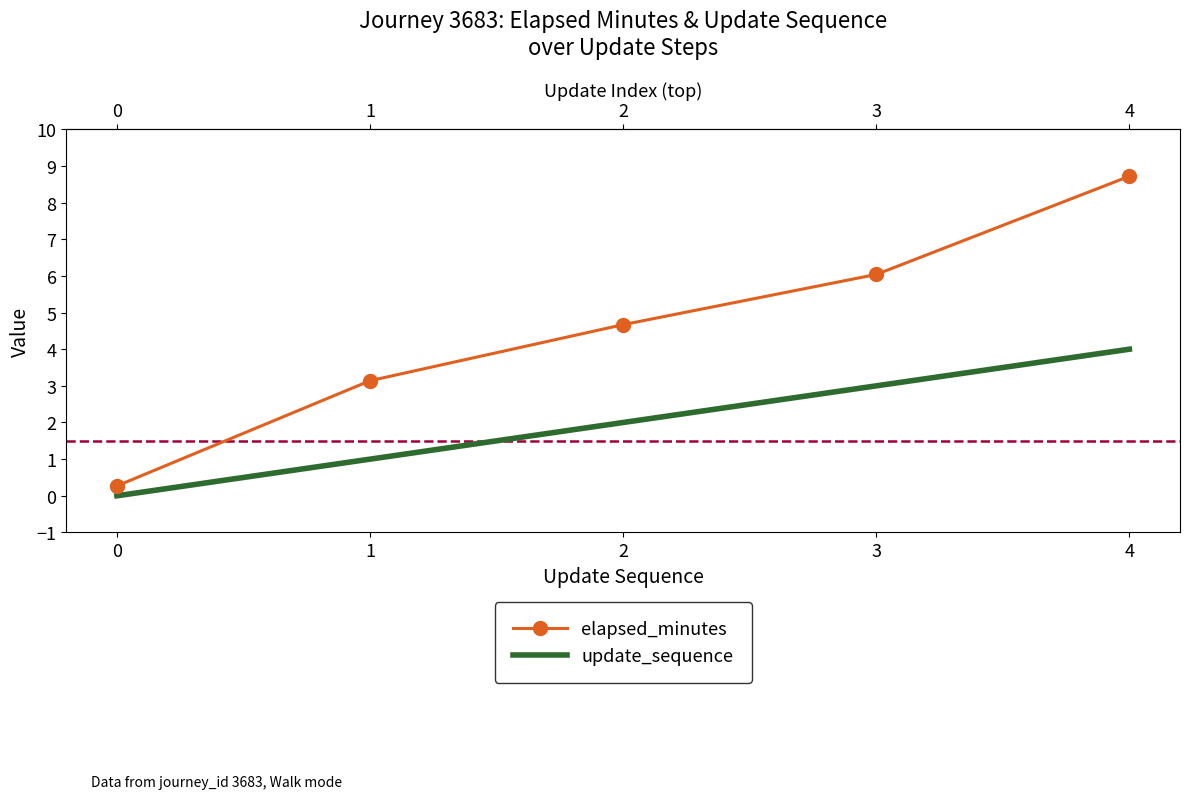

Where is elapsed_minutes nearest to the value 4?

2